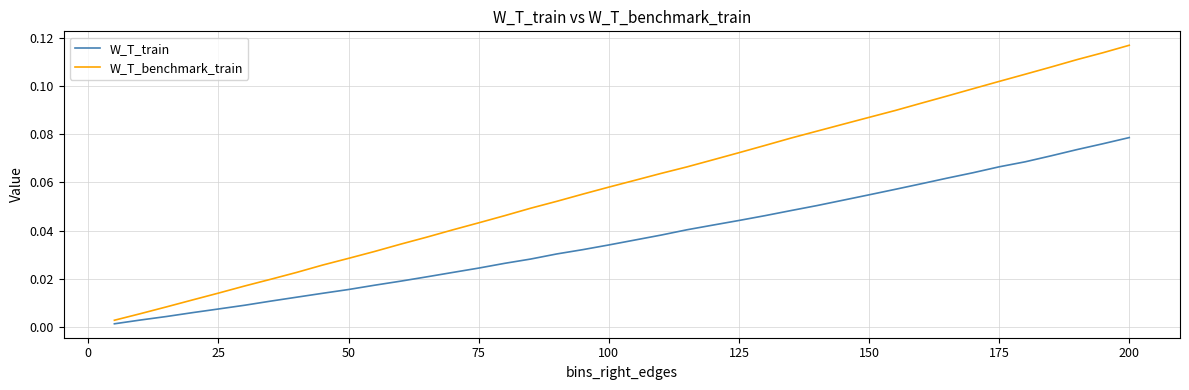

Is this an area chart (filled region under the line)?

No